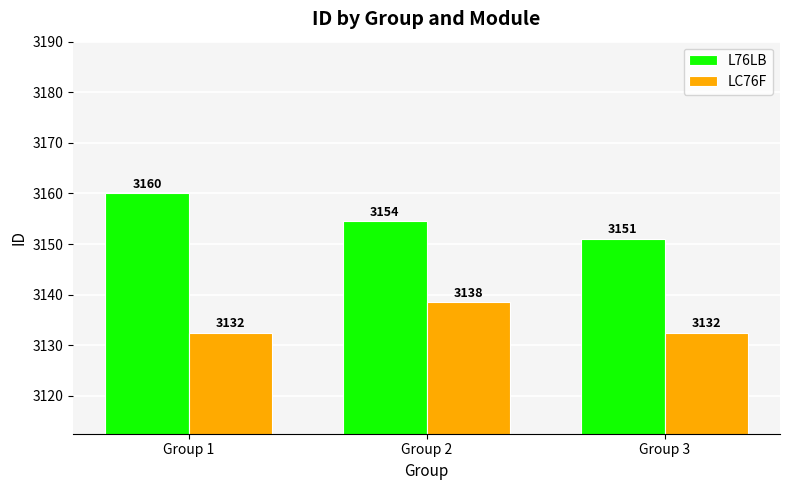

What value does the LC76F series have at Group 2?

3138.5